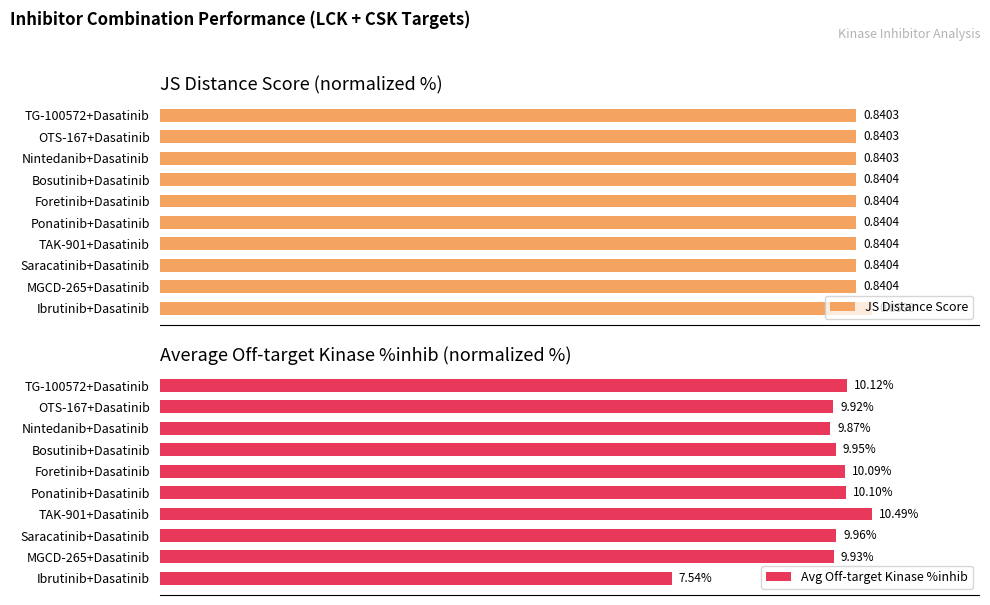

Is it true that JS Distance Score equals 153.8 at TG-100572+Dasatinib?

False